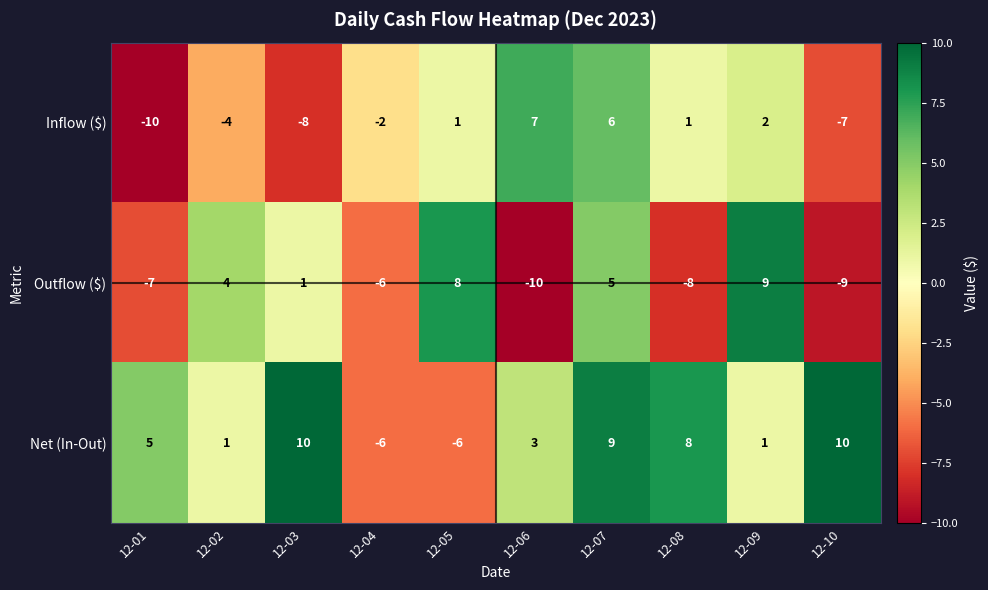

How many distinct data groups are displayed?

3